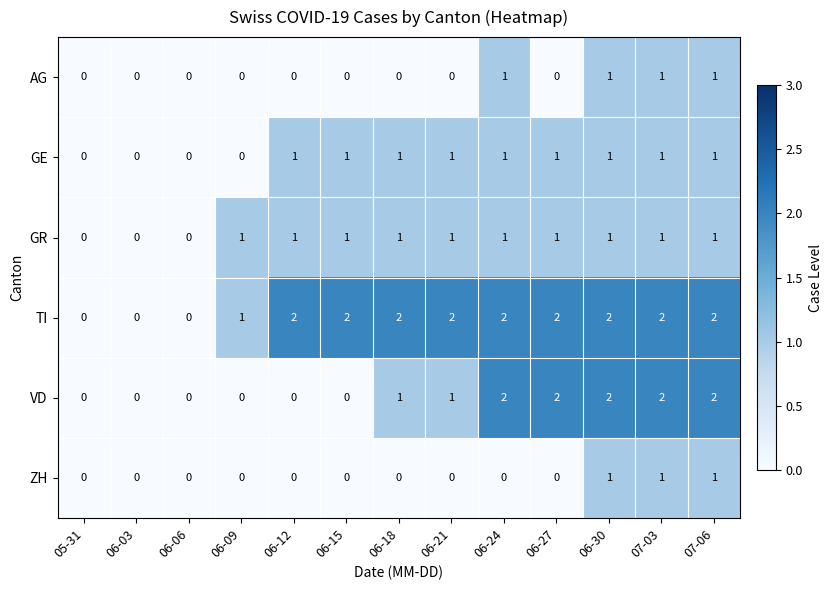

The value of VD at 06-21 is 1. True or false?

True